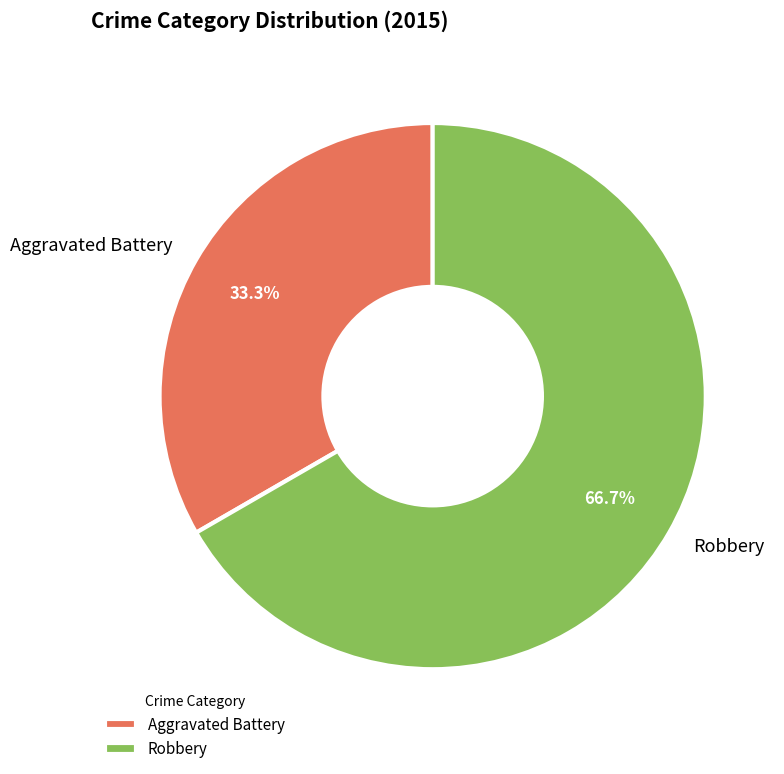

How many slices are in this pie chart?

2